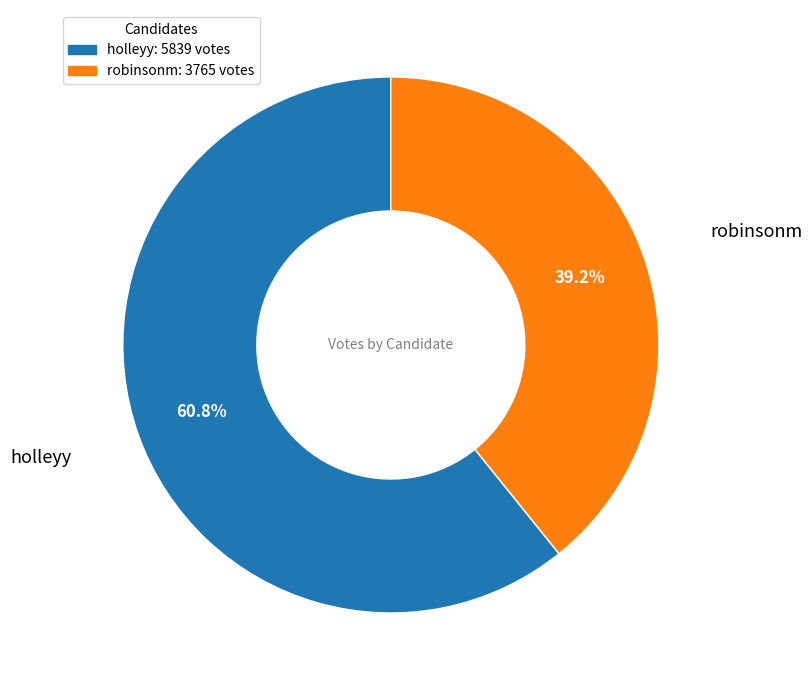

What is the majority slice?

holleyy